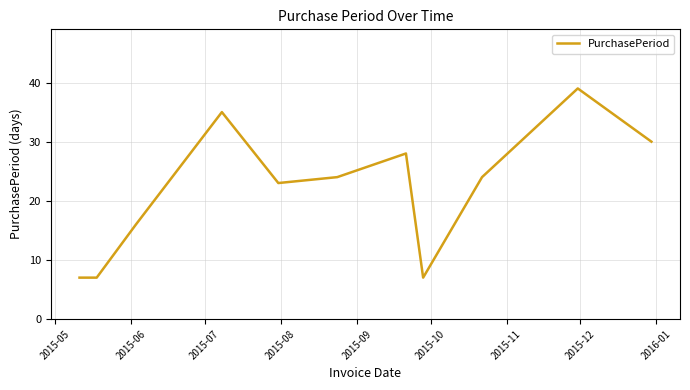

What is the average value?

22